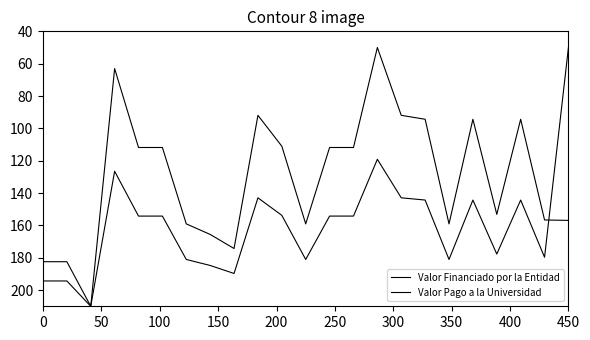

What is the sum of all Valor Pago a la Universidad values?

3658.9